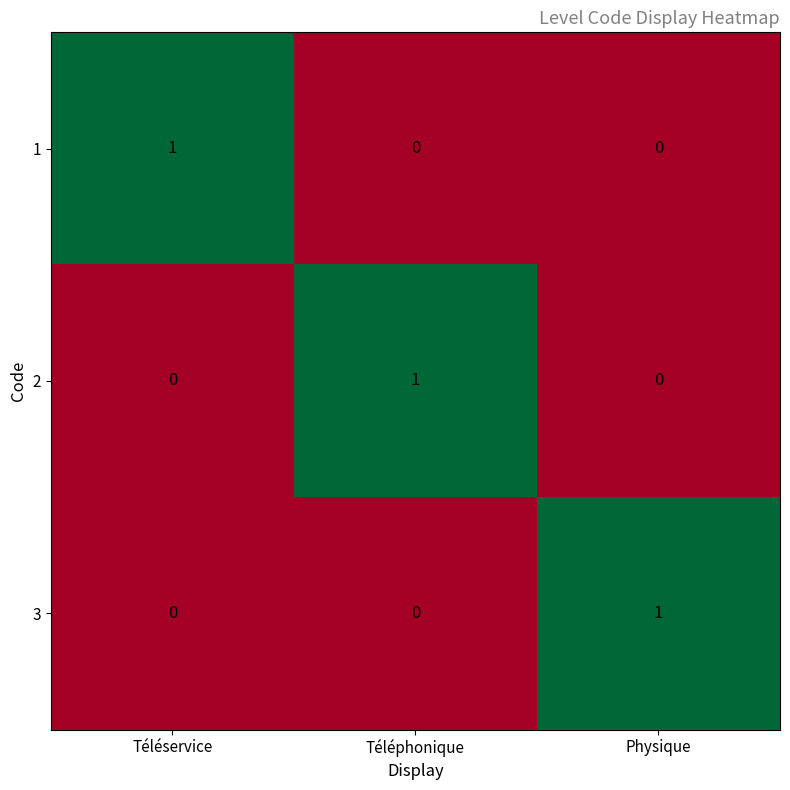

Is the value of 3 at Physique greater than the value of 2 at Téléservice?

Yes